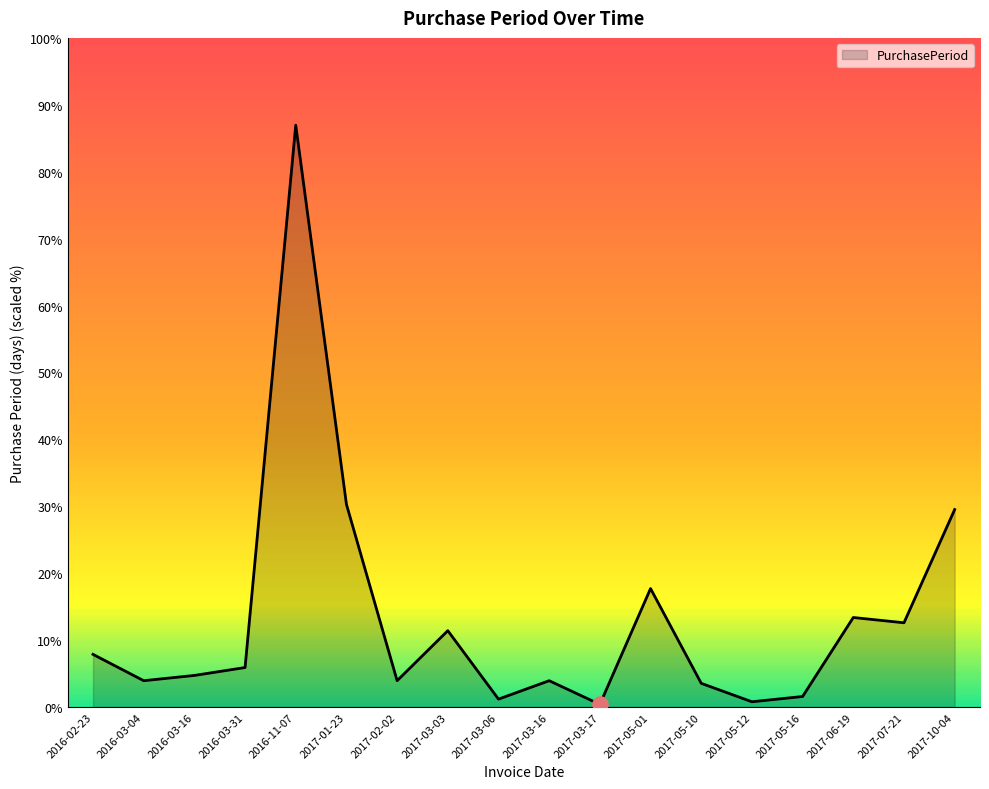

Approximately how many times larger is the value at 2017-05-01 compared to 2016-02-23?

2.2